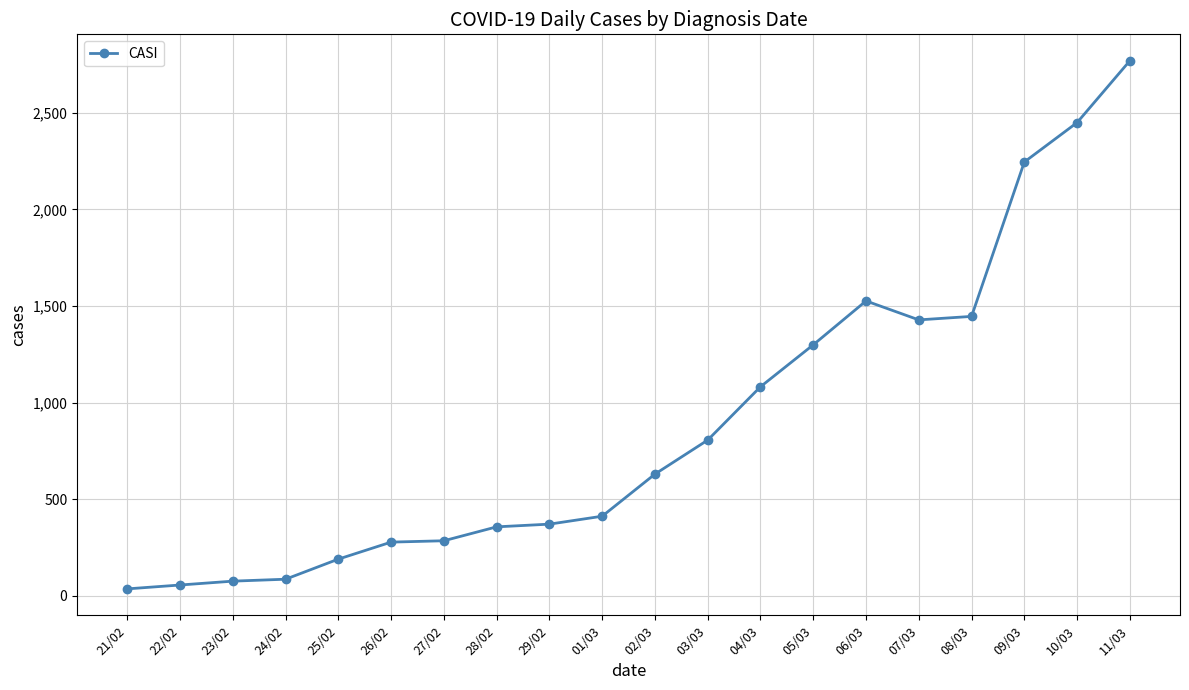

What is the difference between the maximum and second lowest values?

2713